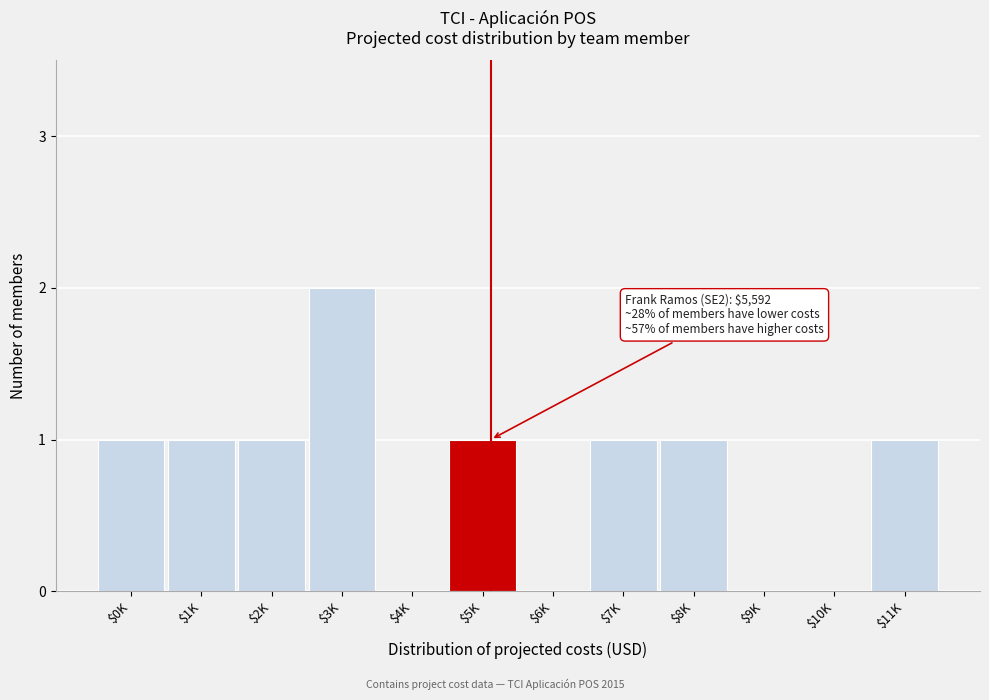

At which category does the chart reach its peak across all series?

$3K